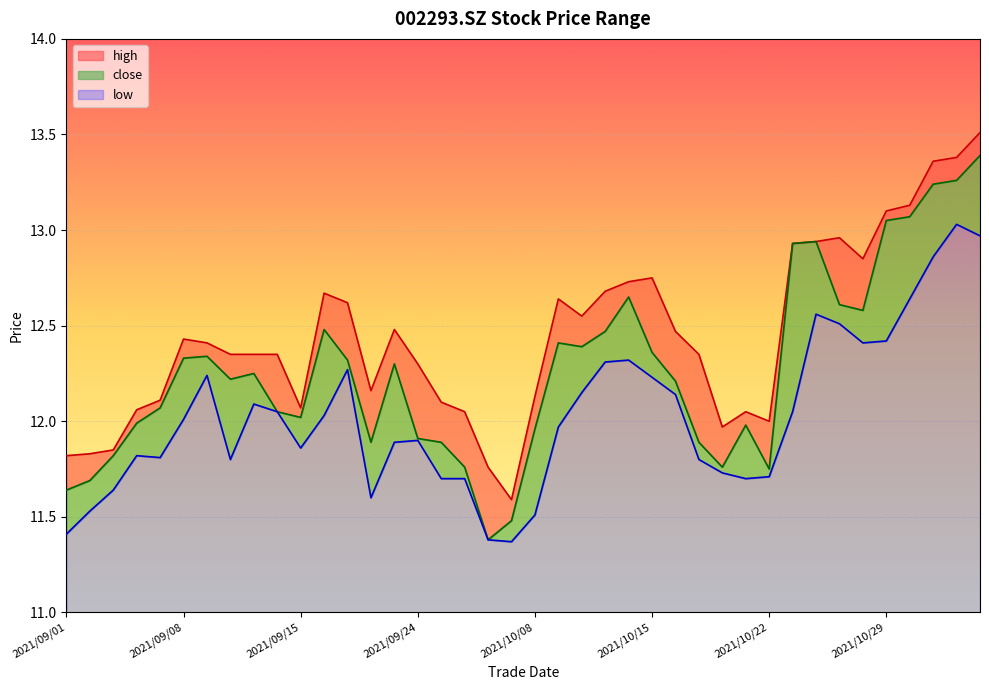

True or false: low and high cross at least once.

False